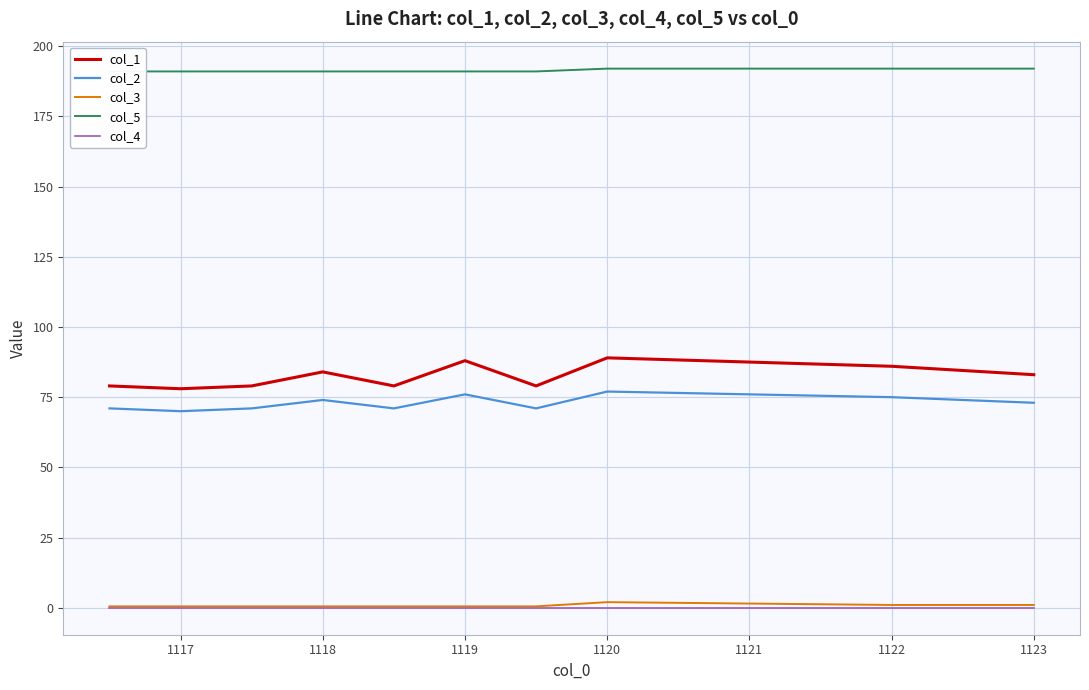

Does the chart have visible grid lines?

Yes